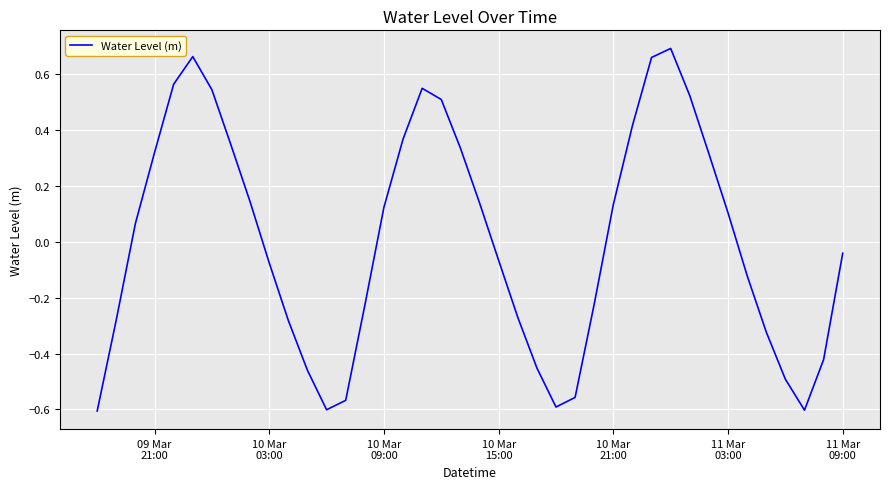

What is the difference between the maximum and minimum values?

1.3